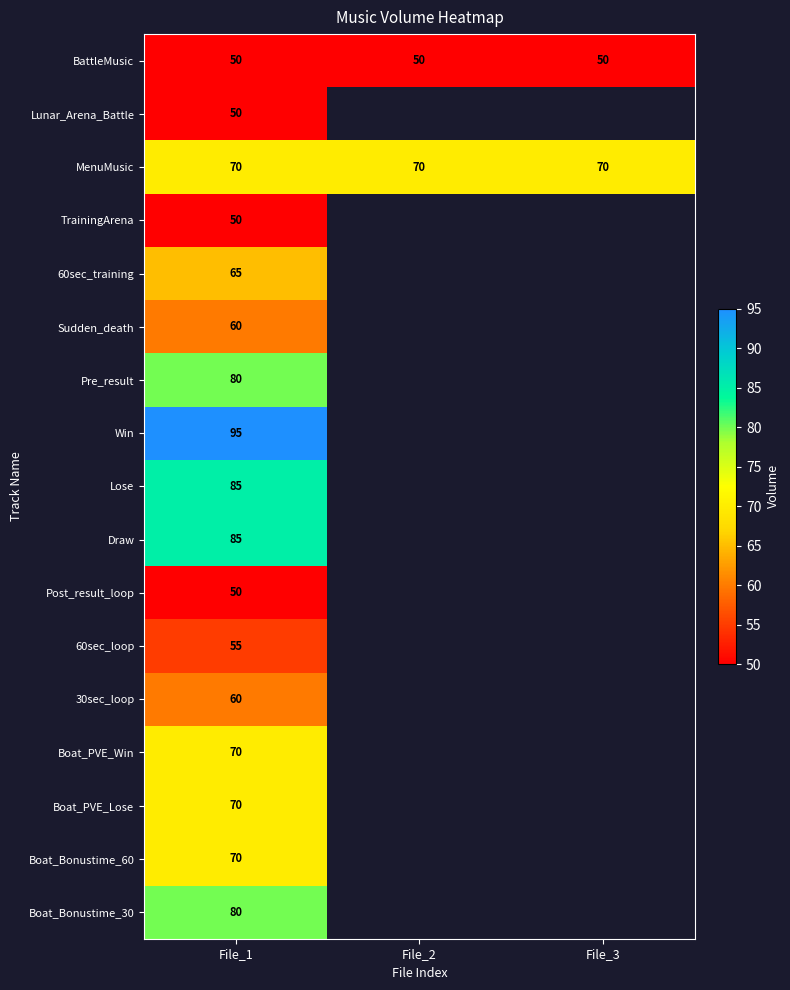

How many data points does each series have?

3